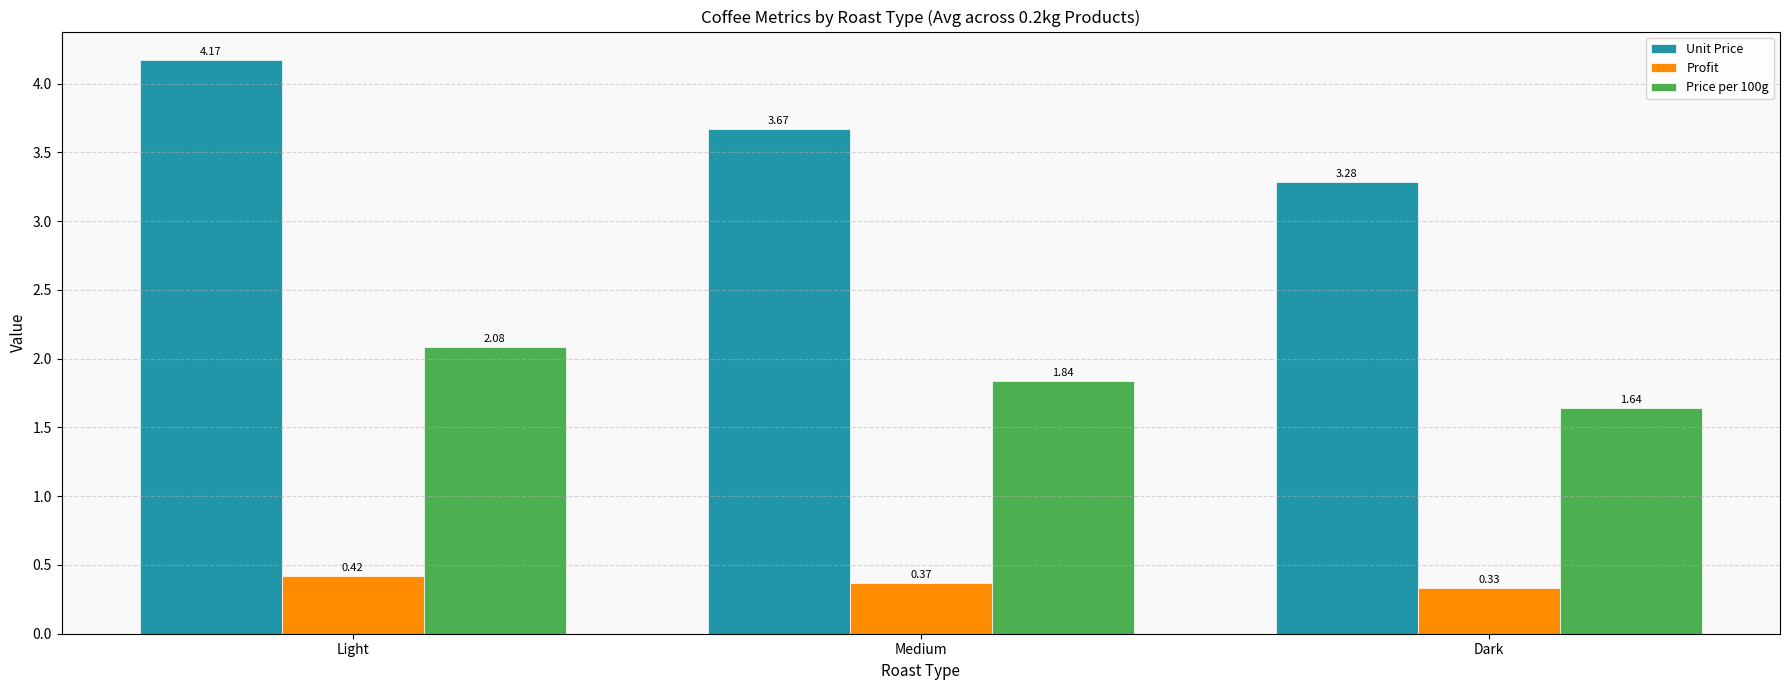

What is the difference between the highest and lowest values at Medium?

3.3